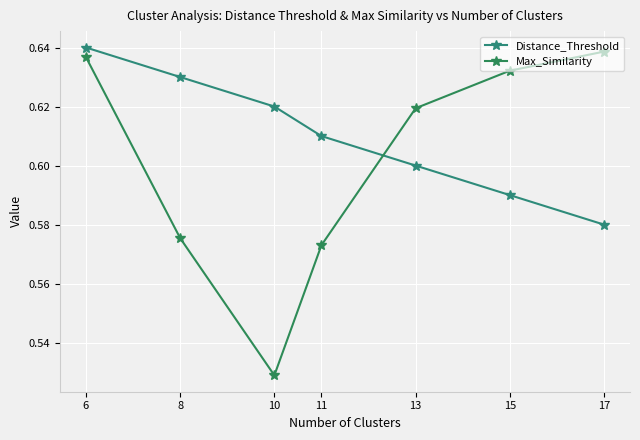

What is the sum of all Max_Similarity values?

4.2